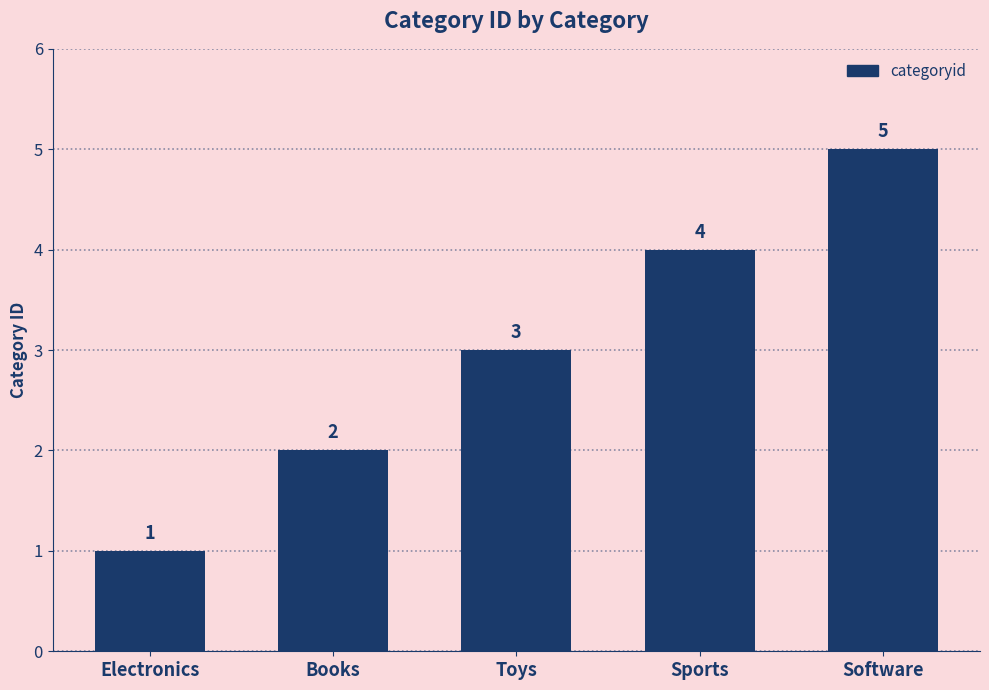

What is the difference between the second highest and minimum values?

3